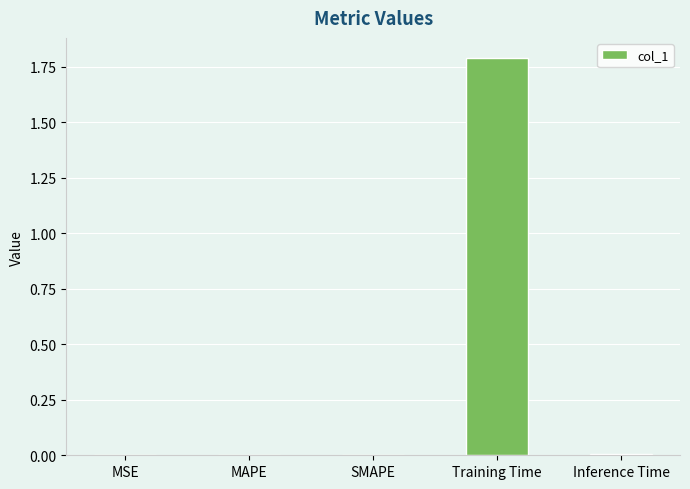

Is it true that the value at SMAPE is 0.0?

True